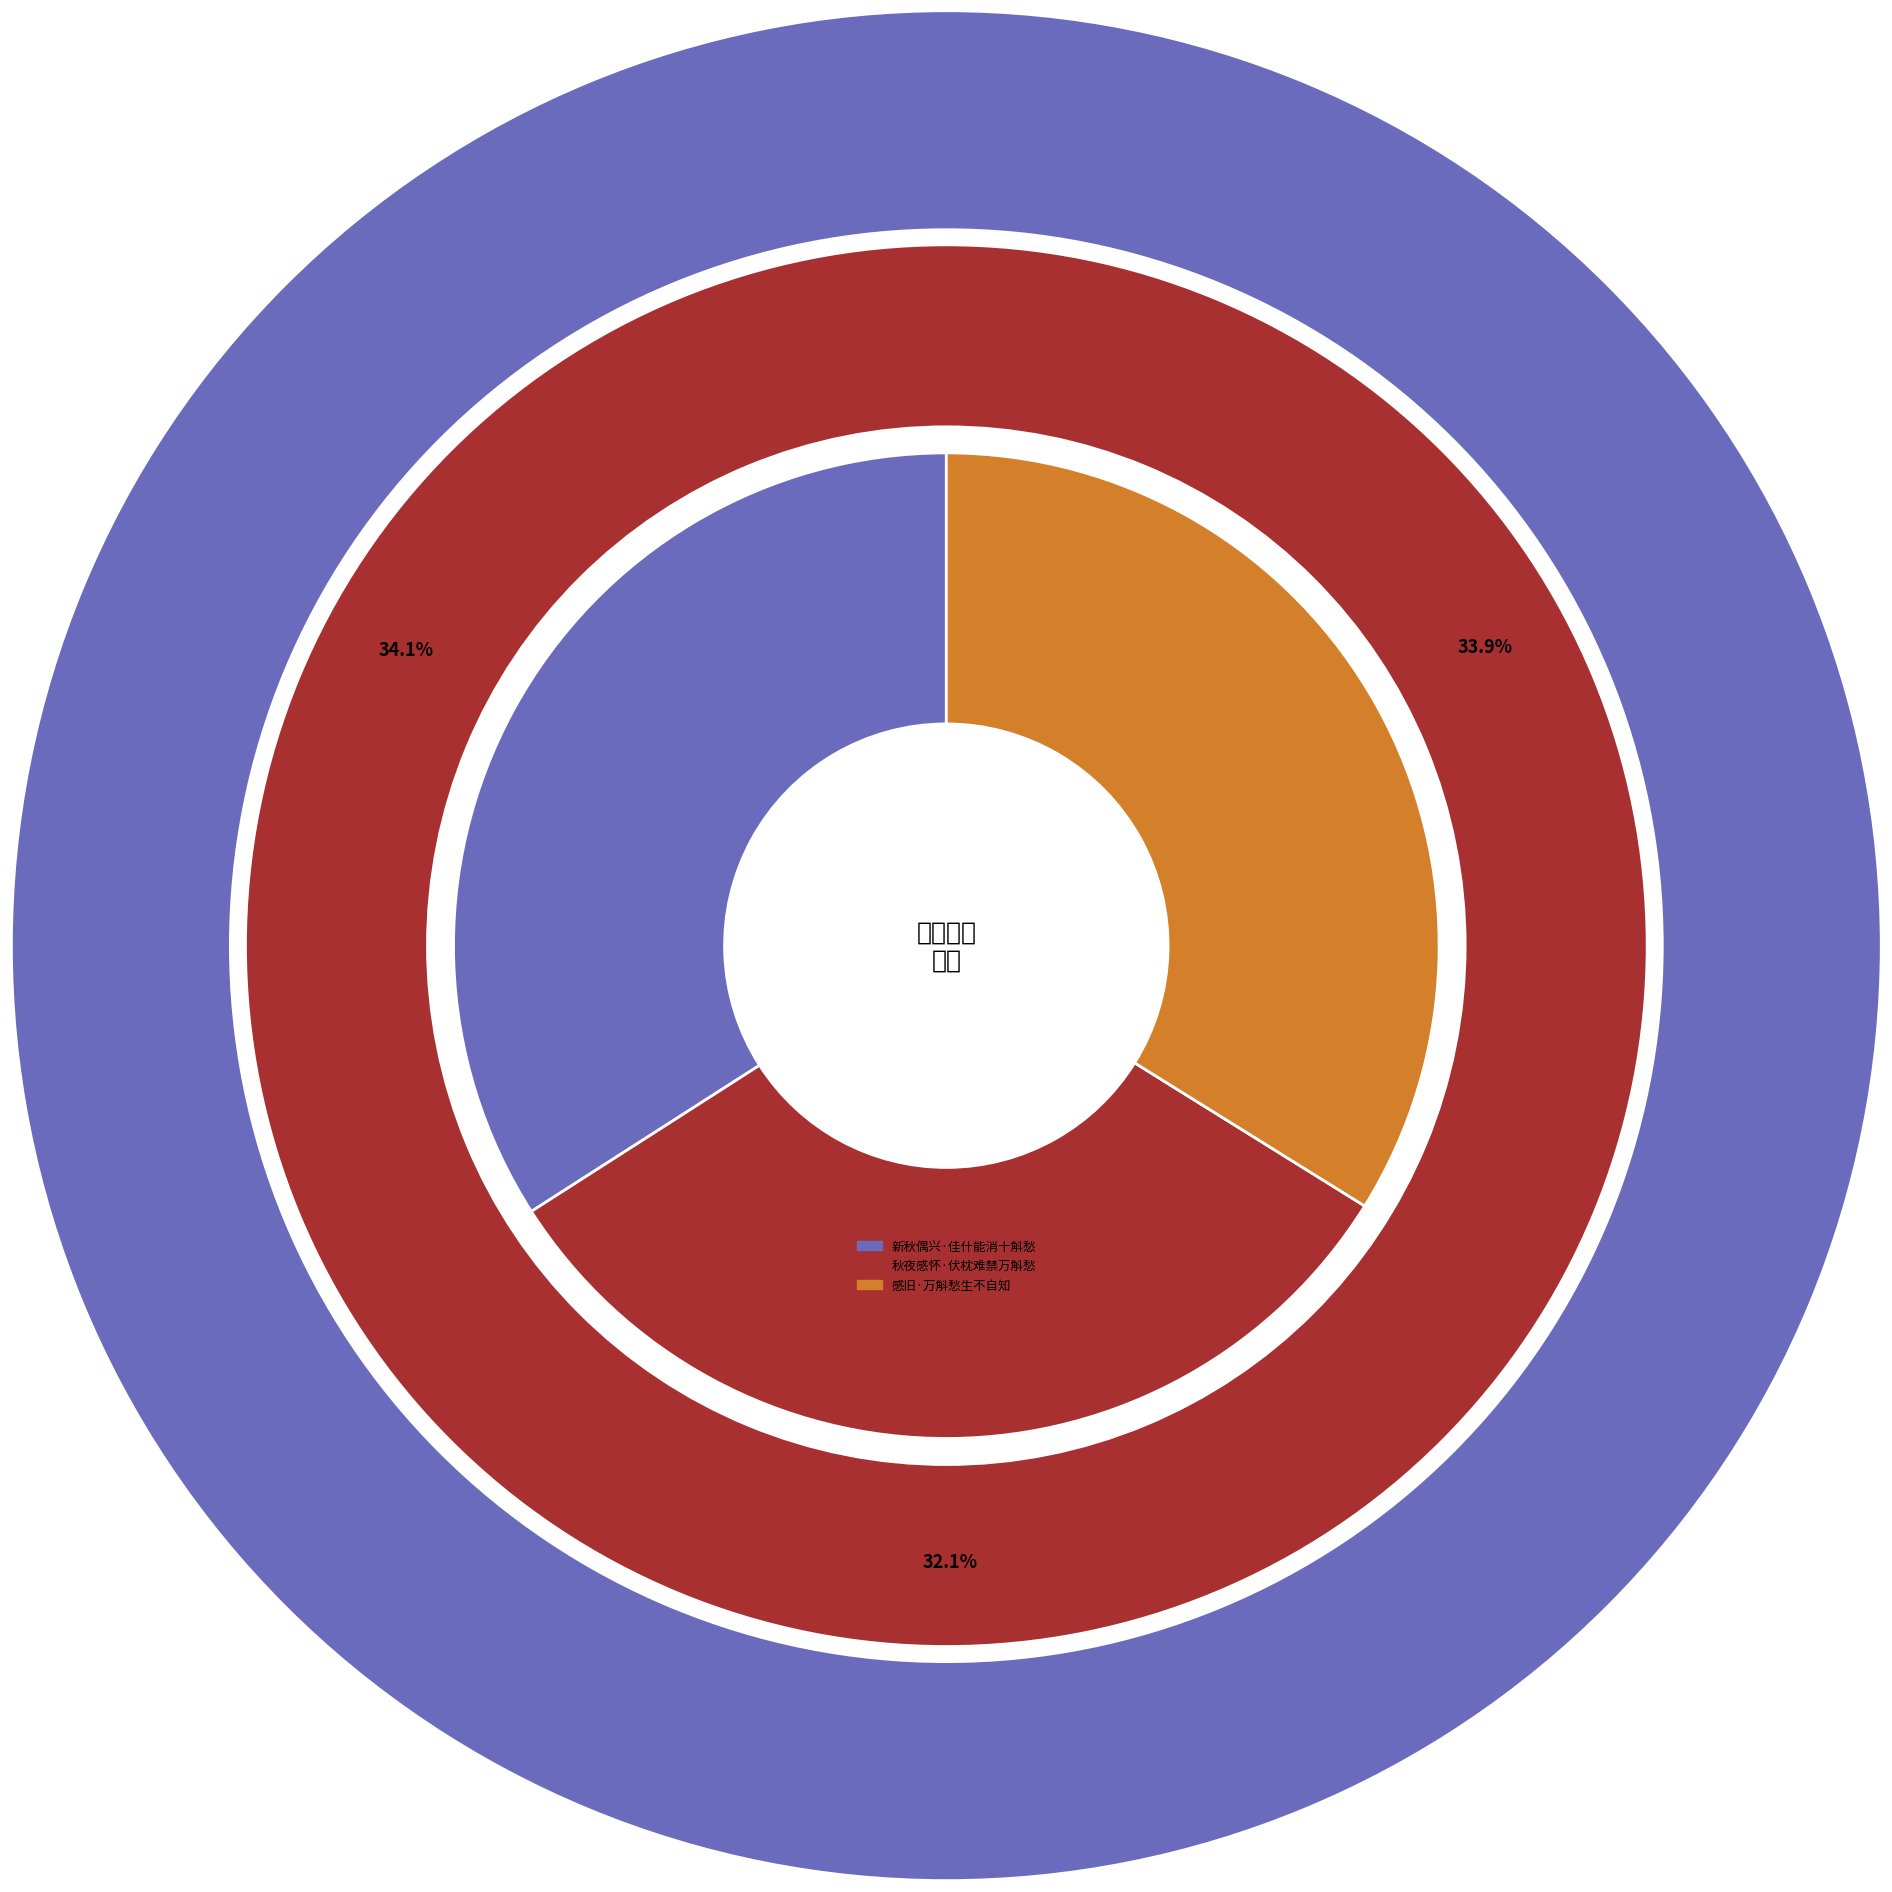

What is the total percentage of 秋夜感怀·伏枕难禁万斛愁 and 新秋偶兴·佳什能消十斛愁?

66.1%